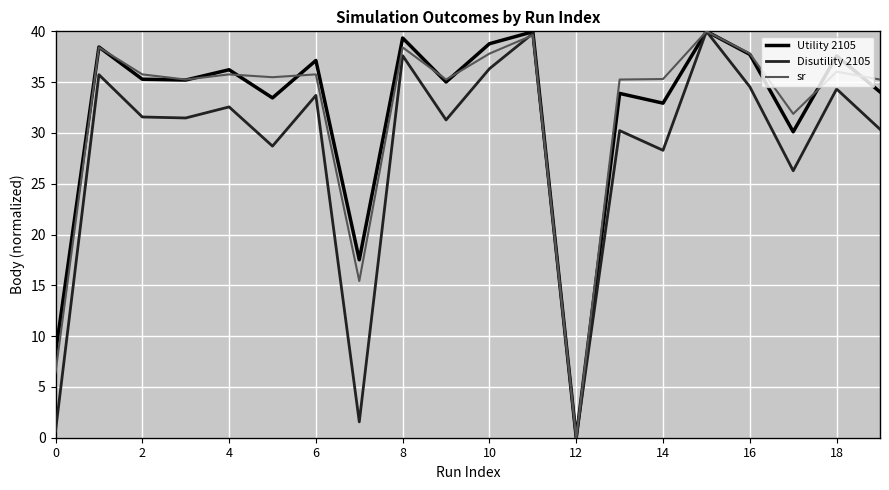

What is the maximum value for Disutility 2105?

40.0